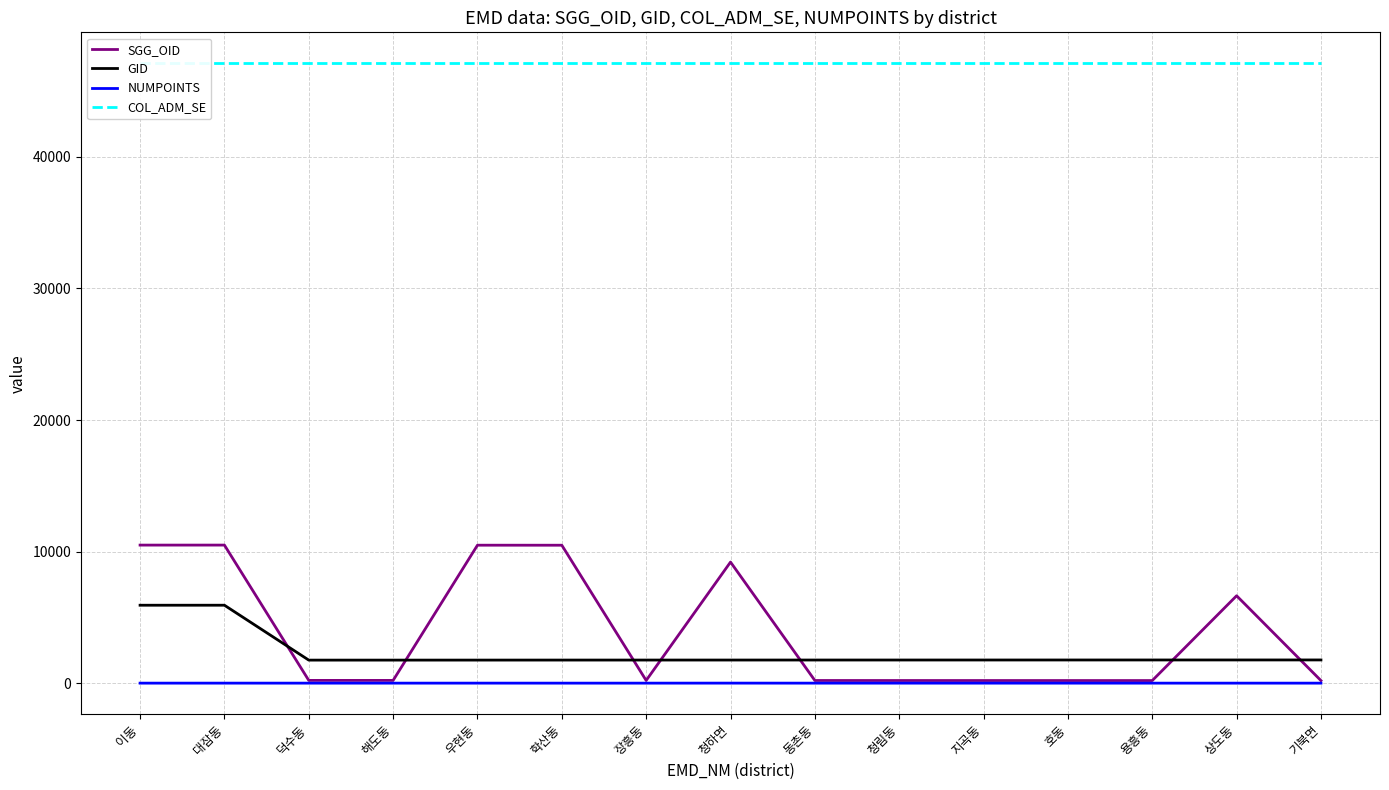

Is it true that COL_ADM_SE equals 47110 at 우현동?

True